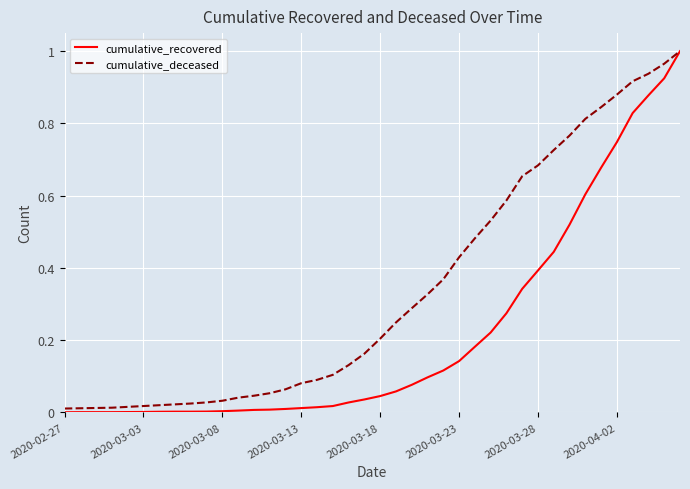

Which series has the widest spread of values?

cumulative_recovered